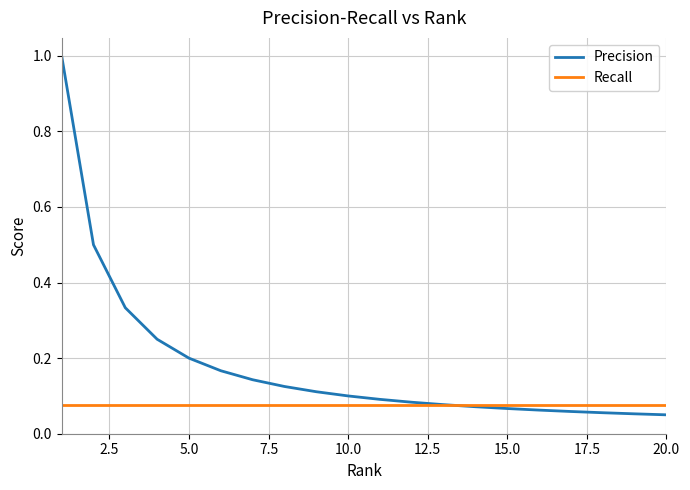

How many distinct data groups are displayed?

2